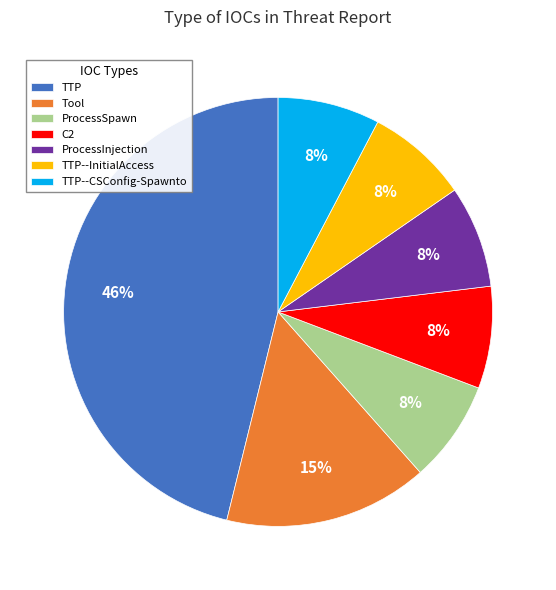

Is the sum of TTP--InitialAccess and ProcessSpawn greater than half?

No